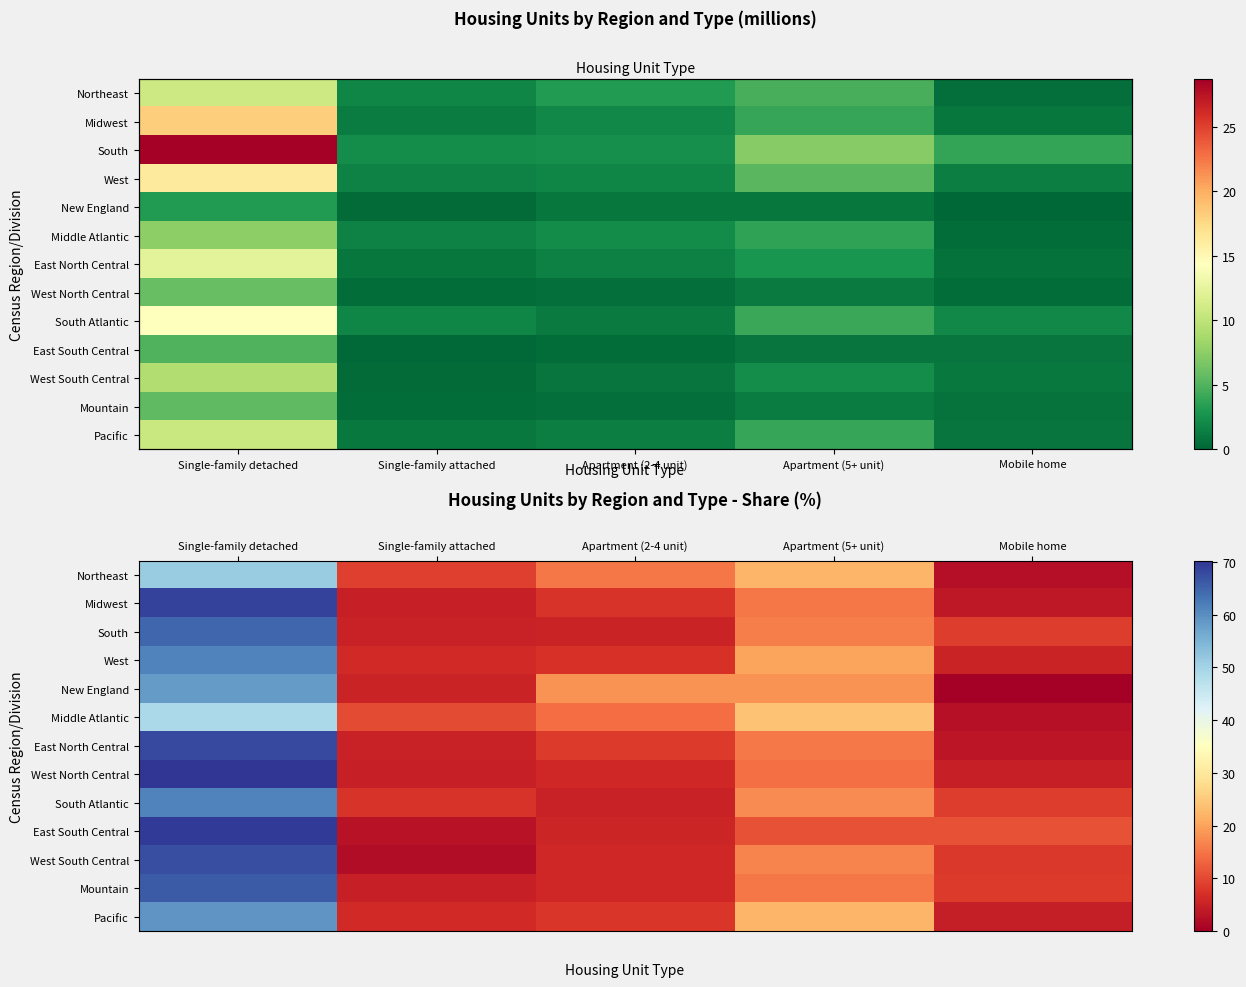

At which label is Northeast closest to 26?

Apartment (5+ unit)